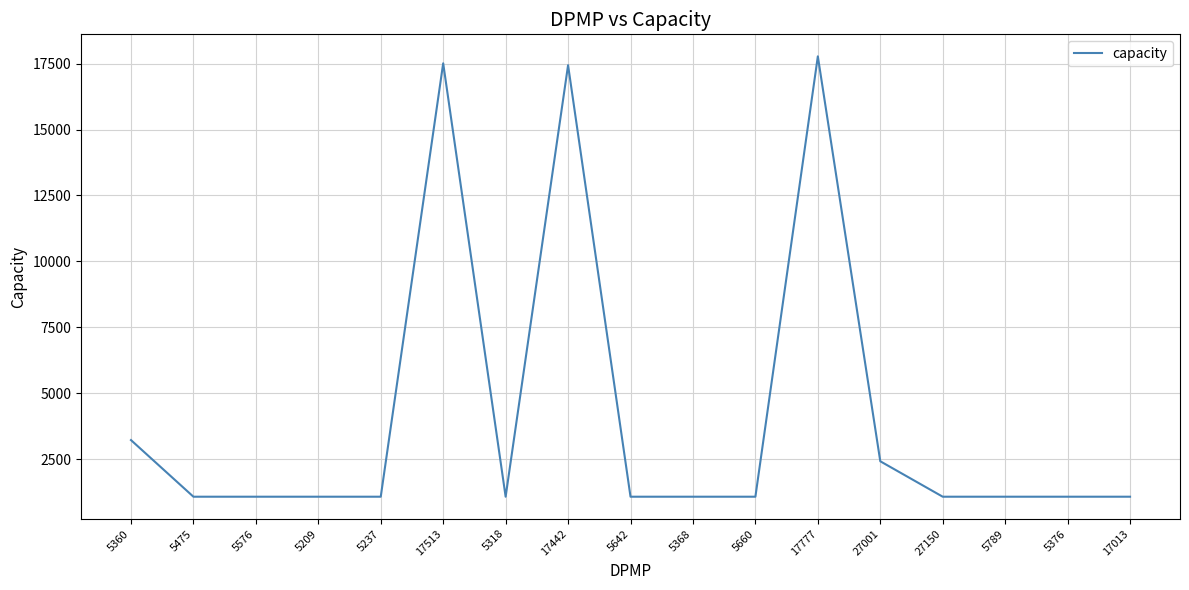

What is the smallest value displayed?

1074